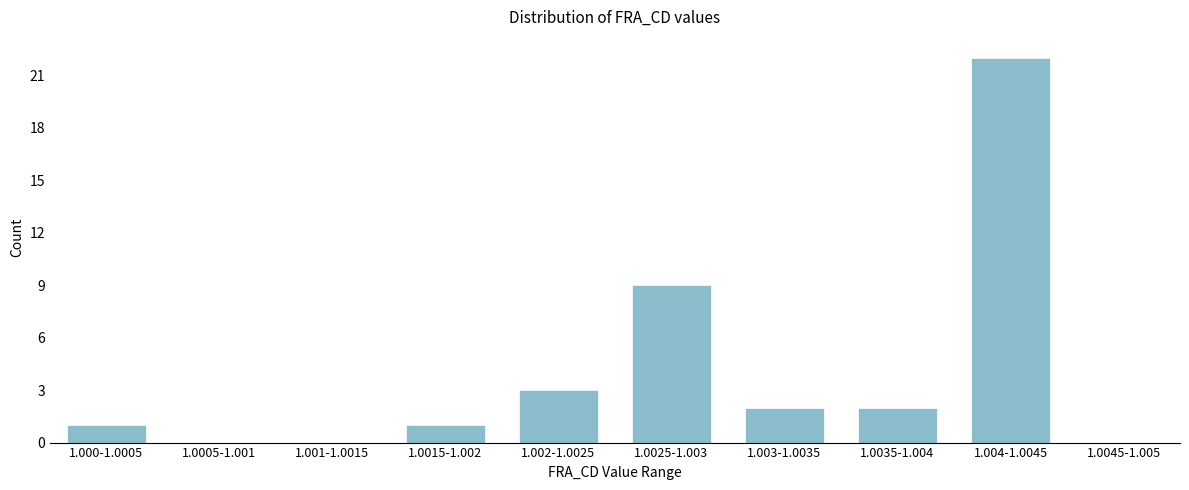

Reading left to right, list all the values displayed in this chart.

1.000-1.0005=1	1.0005-1.001=0	1.001-1.0015=0	1.0015-1.002=1	1.002-1.0025=3	1.0025-1.003=9	1.003-1.0035=2	1.0035-1.004=2	1.004-1.0045=22	1.0045-1.005=0